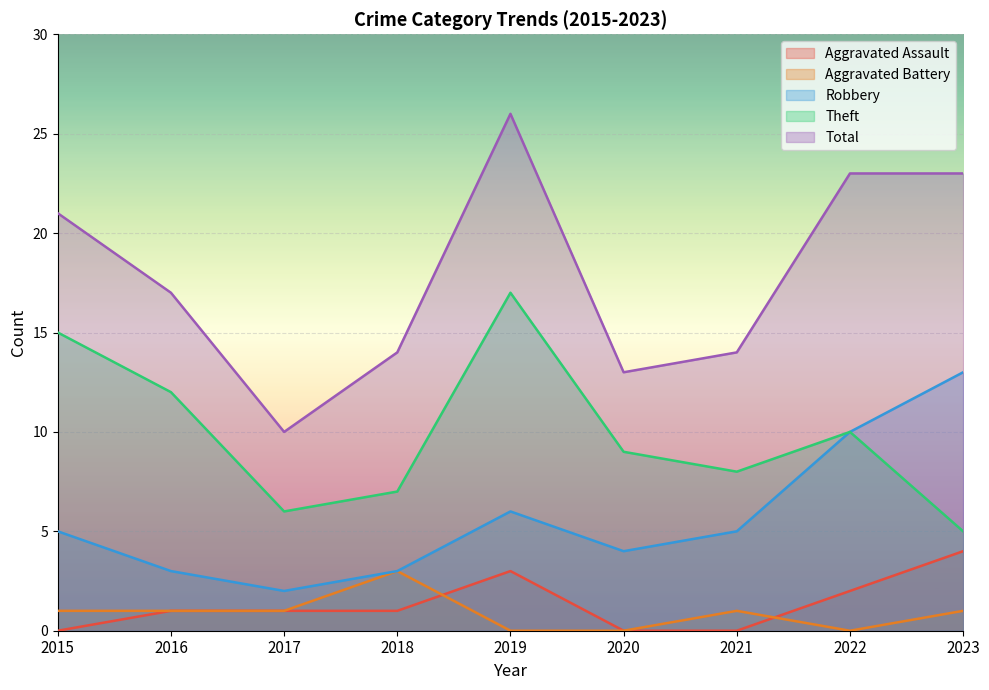

Which series changed the most between 2015 and 2017?

Total